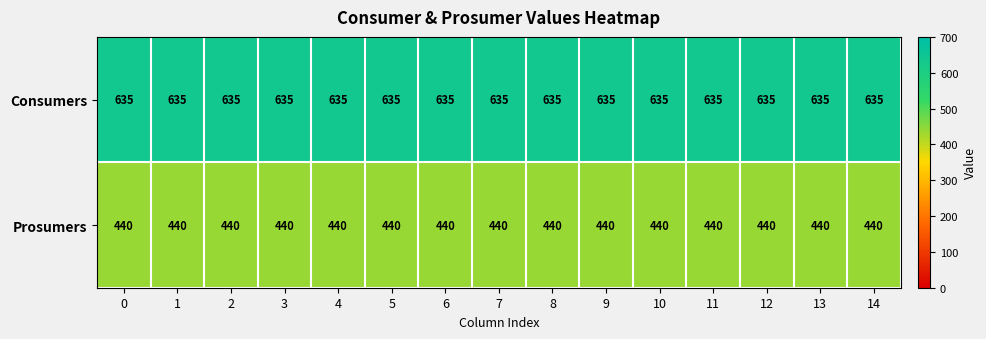

What is the spread (max minus min) of values at 6?

195